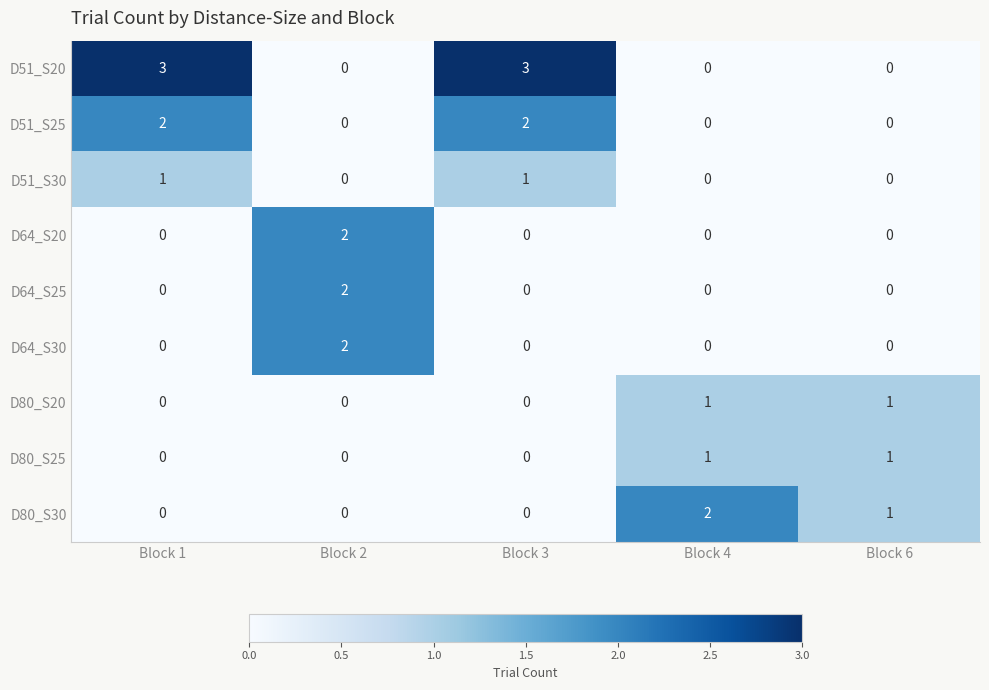

The value of D80_S20 at Block 4 is 1. True or false?

True